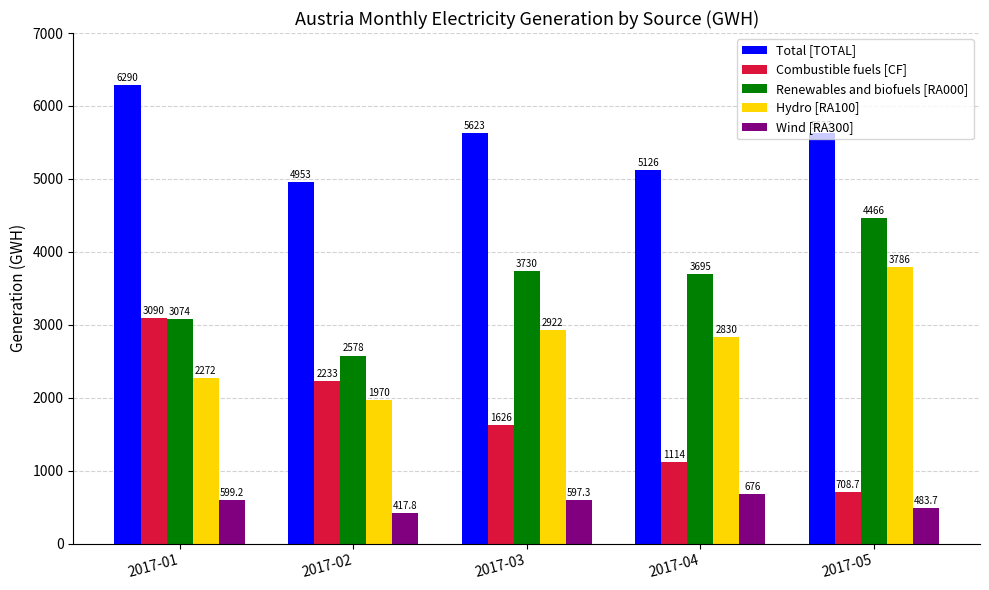

Is it true that Hydro [RA100] equals 6417.4 at 2017-05?

False